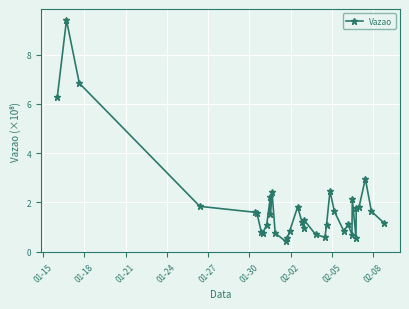

How many series are shown in this chart?

1